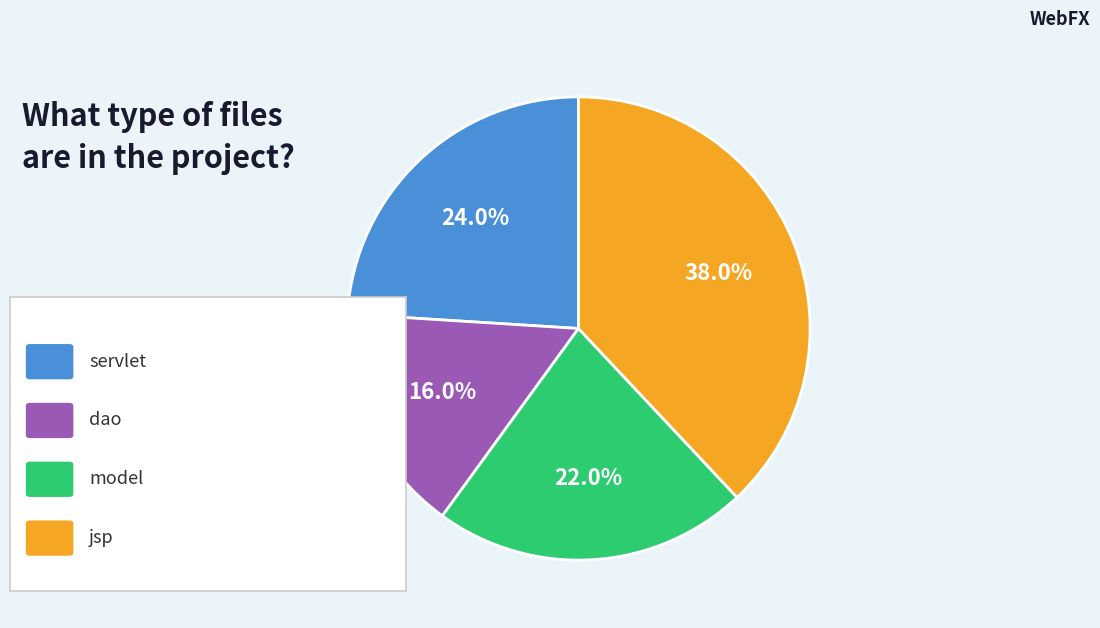

Is there a majority slice in this chart?

No